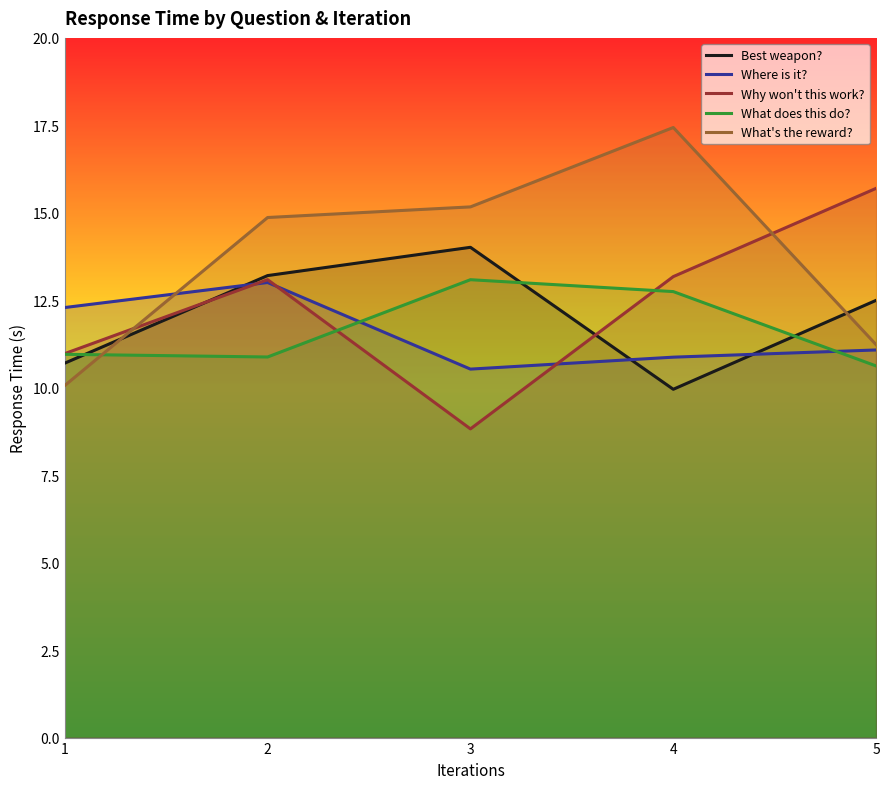

In What does this do?, how many points are lower than both neighbors (excluding endpoints)?

1